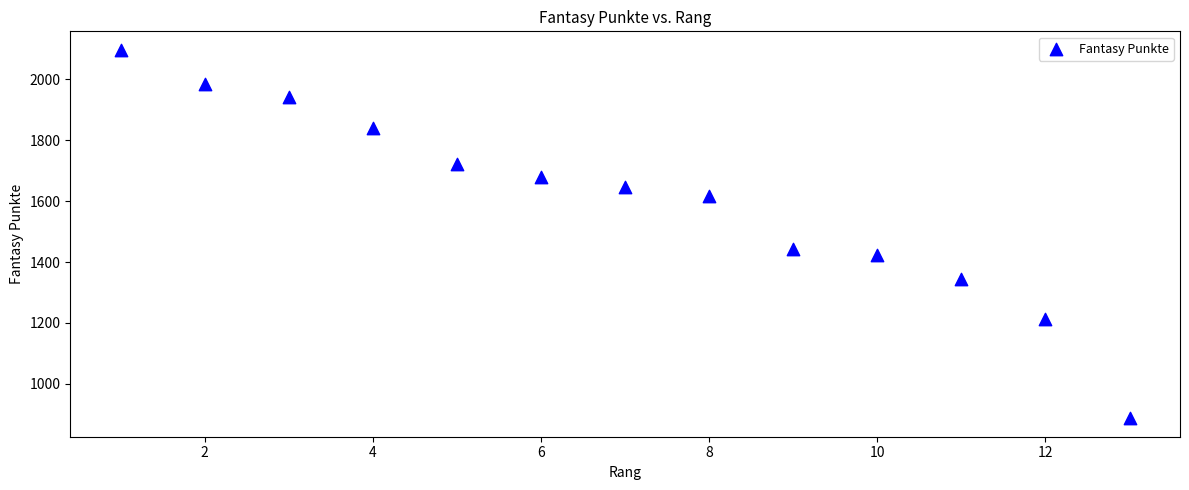

What is the range of Y values (max minus min)?

1210